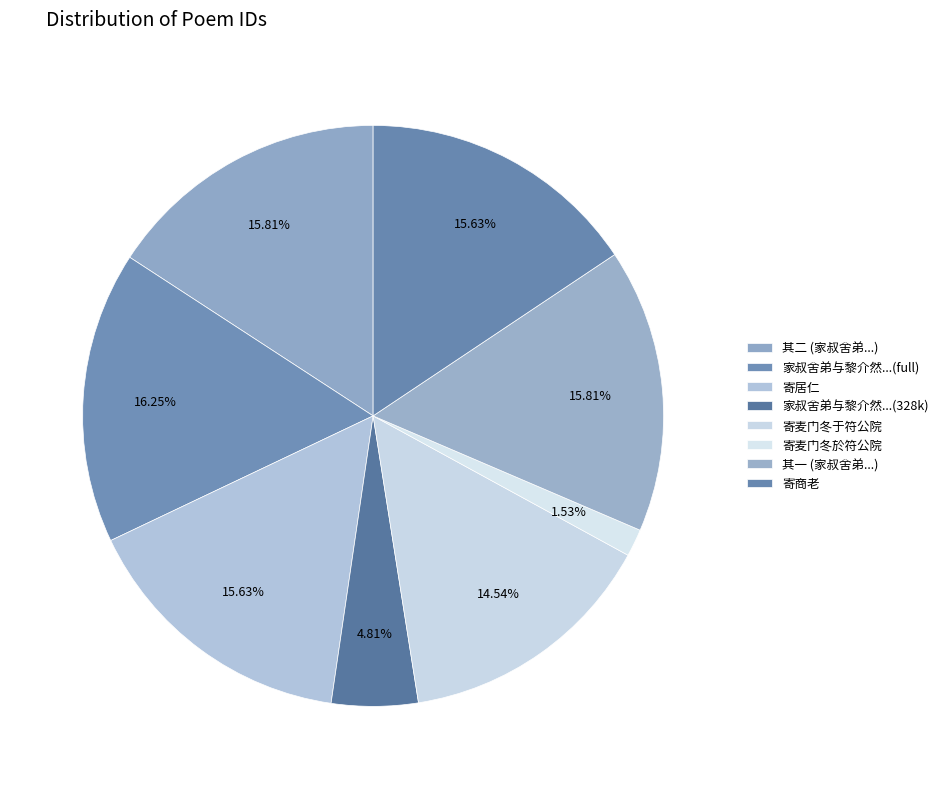

How many segments does this pie chart have?

8